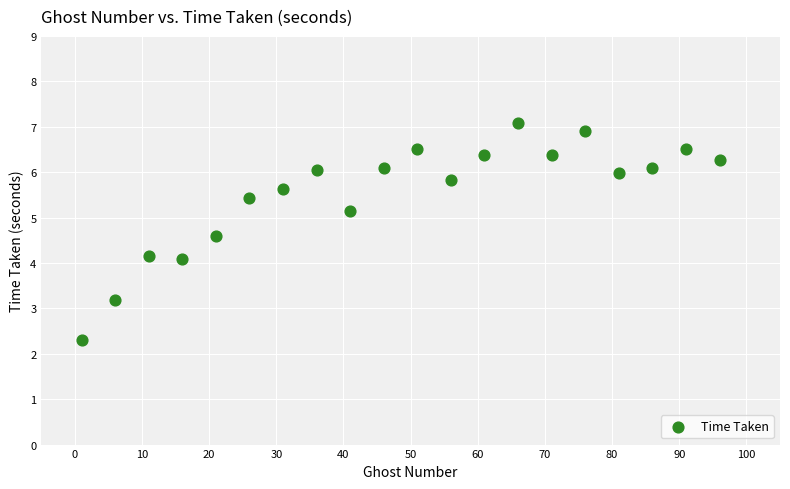

What is the range of Y values (max minus min)?

4.8